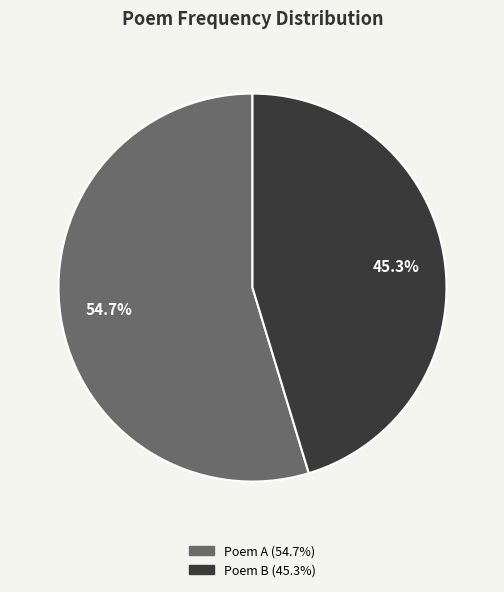

Does any single category account for the majority?

Yes